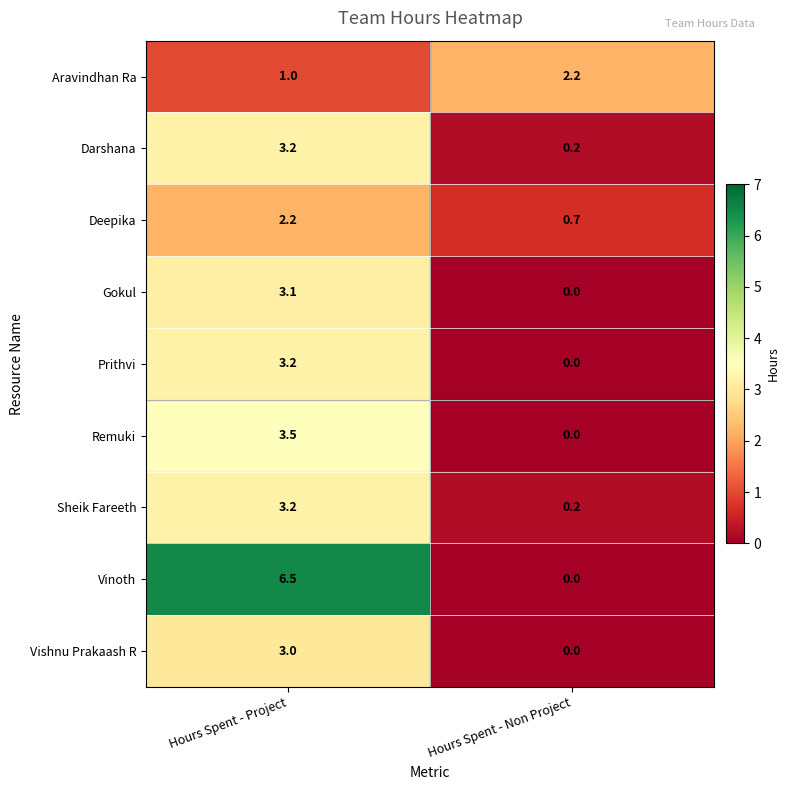

Where does the Sheik Fareeth series first go above 3?

Hours Spent - Project